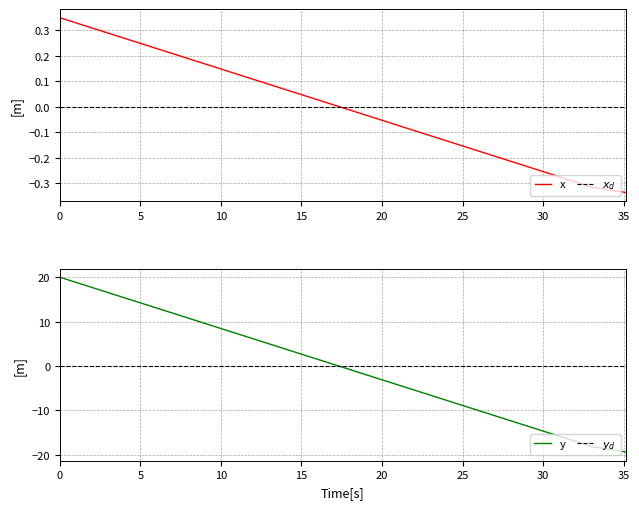

What is the lowest value of the y series?

-19.4